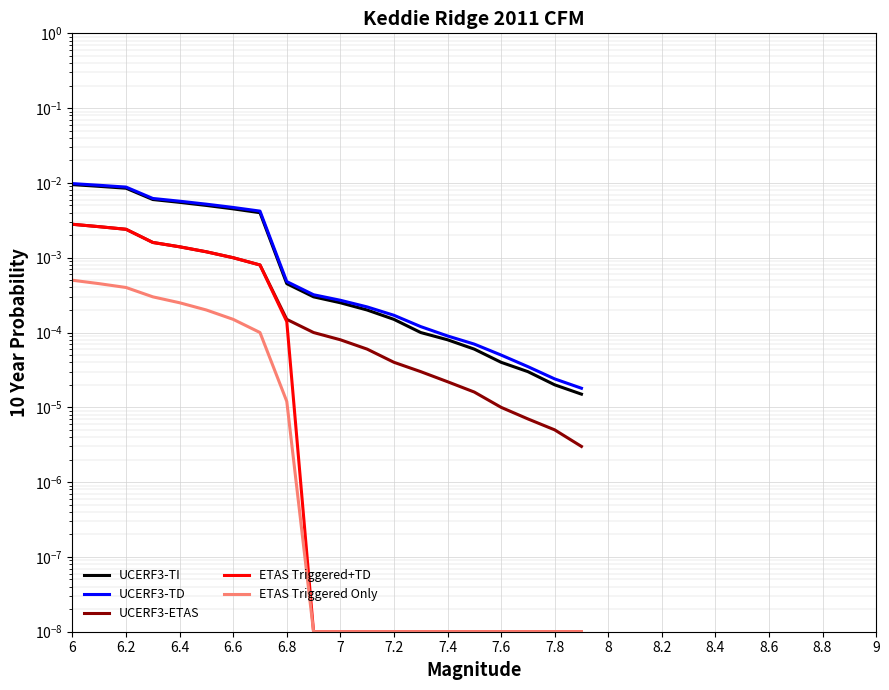

What are all the series names shown in the legend?

UCERF3-TI, UCERF3-TD, UCERF3-ETAS, ETAS Triggered+TD, ETAS Triggered Only